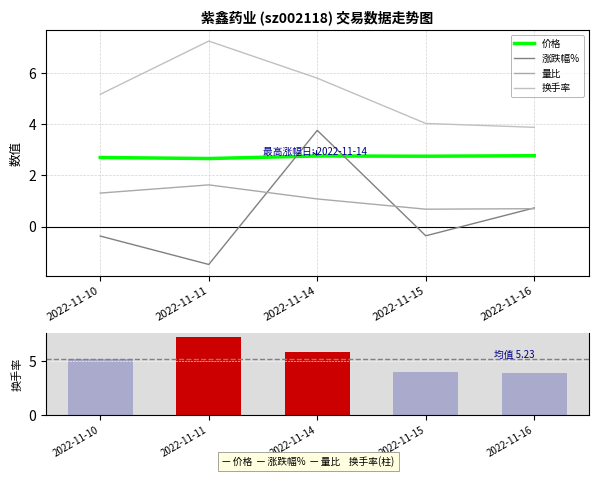

True or false: 量比 has a value of 1.1 at 2022-11-14.

True